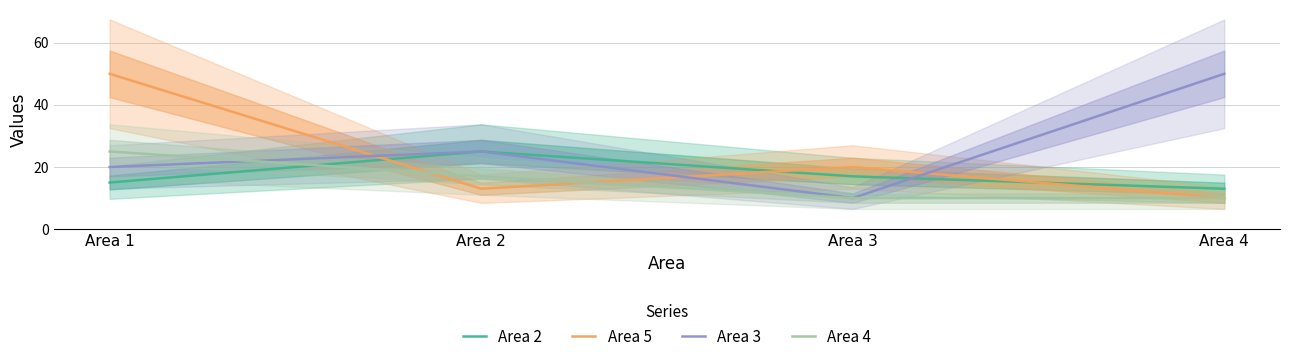

At which label does Area 2 first exceed 17?

Area 2